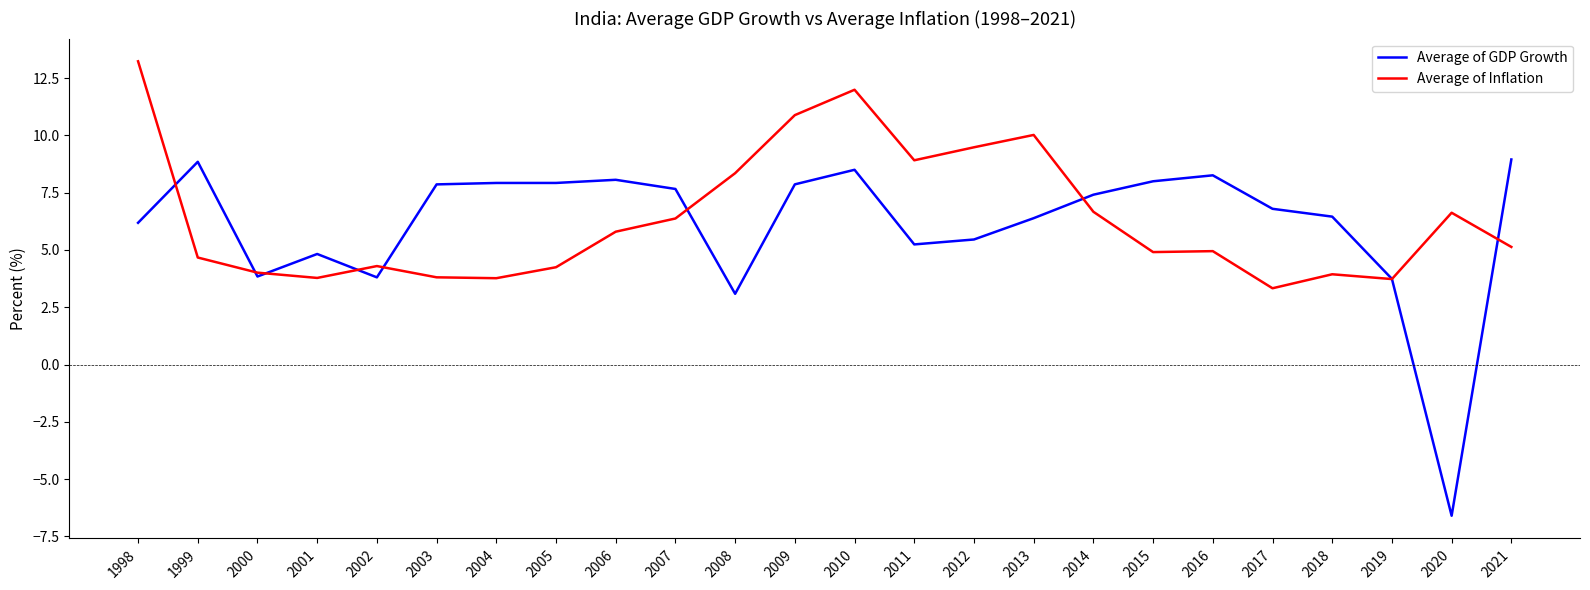

Rank the series at 2018 from lowest to highest value.

Average of Inflation, Average of GDP Growth